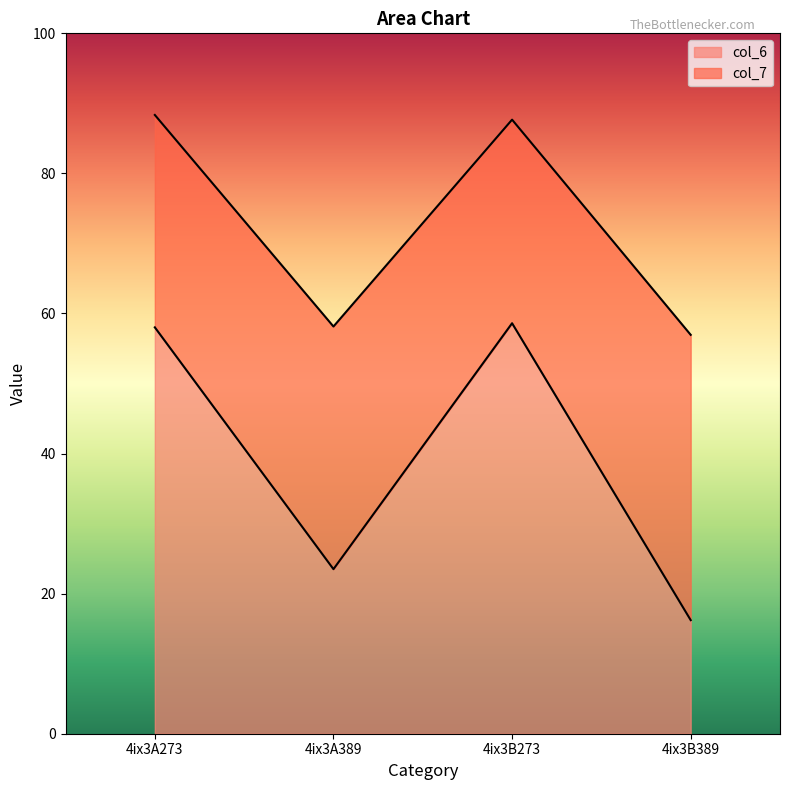

What is the change in value from 4ix3A273 to 4ix3B389?

-41.8